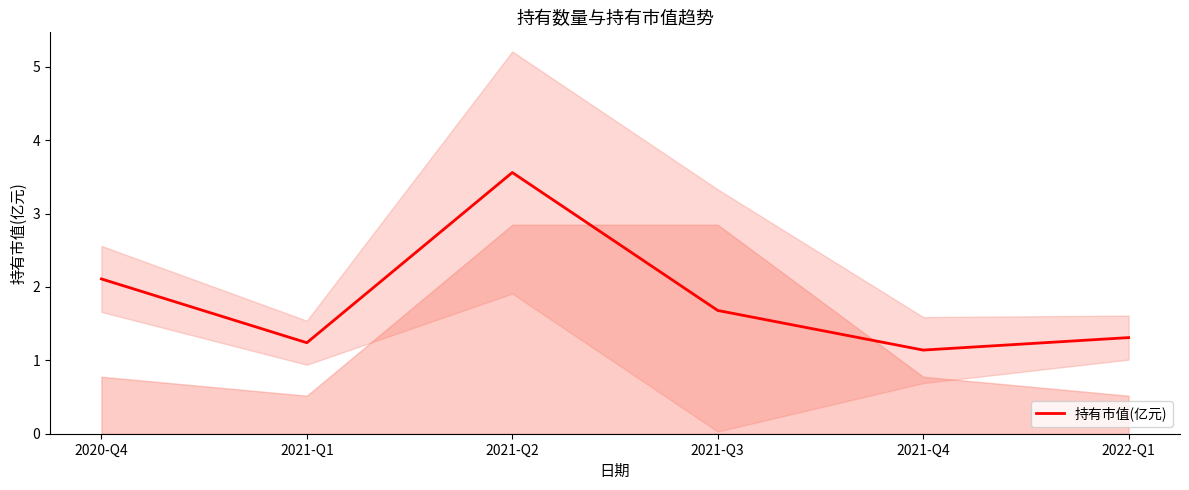

Which category has the highest value across all series?

2021-Q2